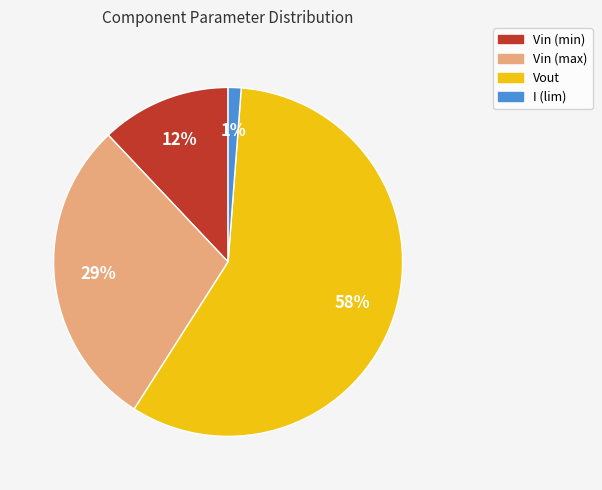

How many segments does this pie chart have?

4